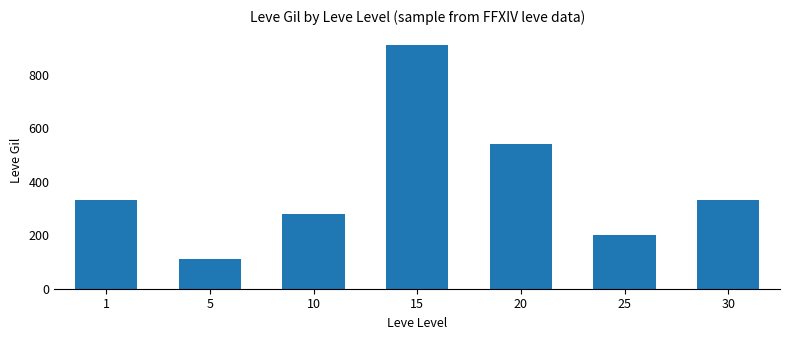

How many bars are there in total?

7